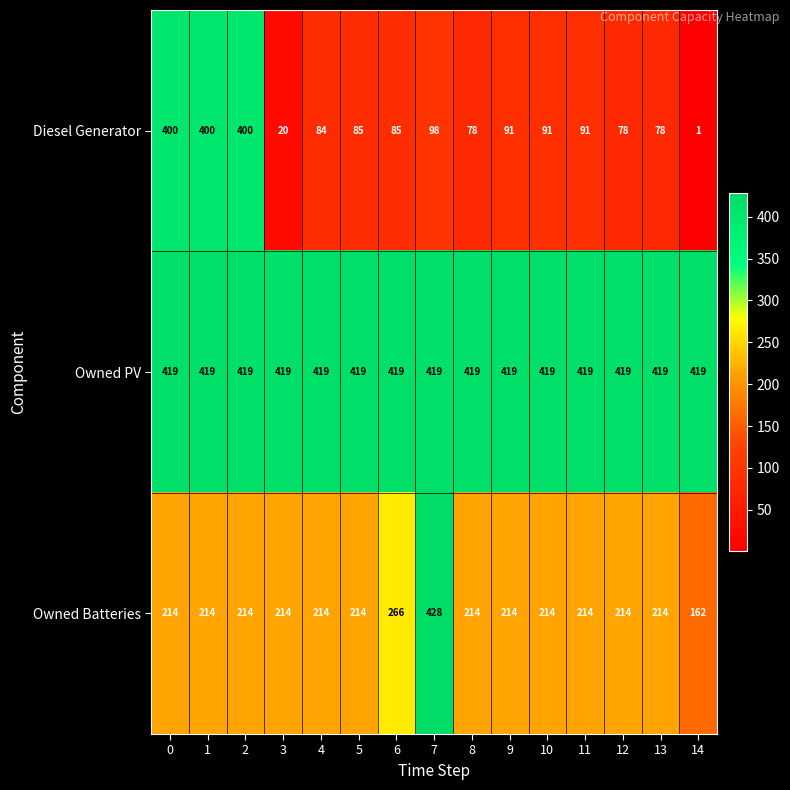

Which category has the lowest value across all series?

14